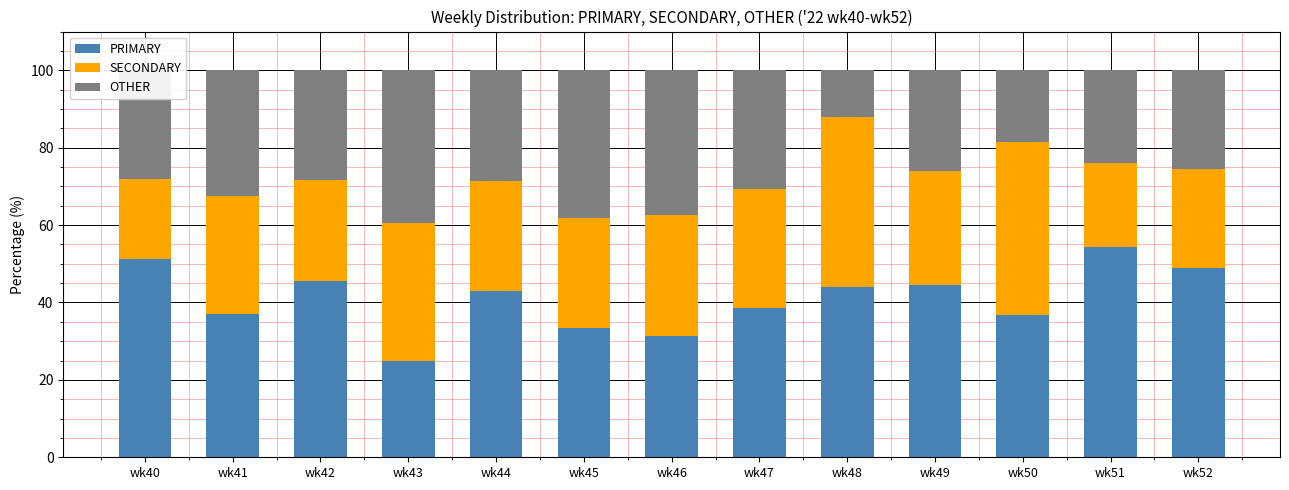

What is the difference between the PRIMARY values at wk50 and wk44?

6.0